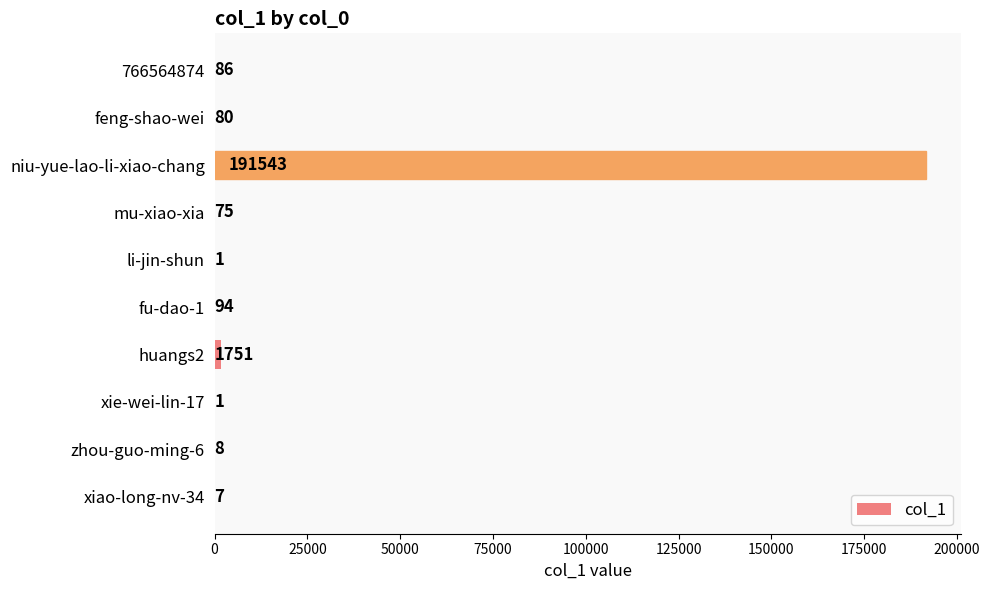

Which has a higher value, zhou-guo-ming-6 or xie-wei-lin-17?

zhou-guo-ming-6